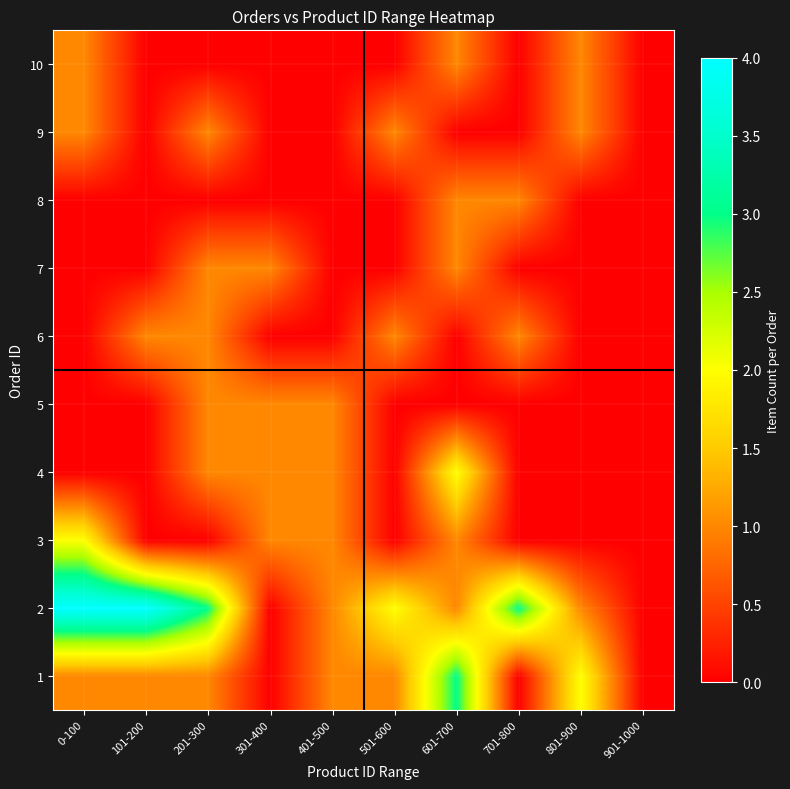

Reading left to right, transcribe all the data shown in this chart.

1: 0-100=1	101-200=1	201-300=1	301-400=0	401-500=1	501-600=1	601-700=3	701-800=0	801-900=2	901-1000=0
2: 0-100=4	101-200=4	201-300=3	301-400=0	401-500=1	501-600=2	601-700=1	701-800=3	801-900=1	901-1000=0
3: 0-100=2	101-200=0	201-300=0	301-400=1	401-500=1	501-600=0	601-700=1	701-800=0	801-900=0	901-1000=0
4: 0-100=0	101-200=0	201-300=1	301-400=1	401-500=1	501-600=0	601-700=2	701-800=0	801-900=0	901-1000=0
5: 0-100=0	101-200=0	201-300=1	301-400=1	401-500=1	501-600=0	601-700=0	701-800=0	801-900=0	901-1000=0
6: 0-100=0	101-200=1	201-300=1	301-400=0	401-500=0	501-600=1	601-700=0	701-800=1	801-900=0	901-1000=0
7: 0-100=0	101-200=0	201-300=1	301-400=1	401-500=0	501-600=0	601-700=1	701-800=0	801-900=0	901-1000=0
8: 0-100=0	101-200=0	201-300=0	301-400=0	401-500=0	501-600=0	601-700=1	701-800=1	801-900=0	901-1000=0
9: 0-100=1	101-200=0	201-300=1	301-400=0	401-500=0	501-600=1	601-700=0	701-800=0	801-900=1	901-1000=0
10: 0-100=1	101-200=0	201-300=0	301-400=0	401-500=0	501-600=0	601-700=1	701-800=0	801-900=1	901-1000=0